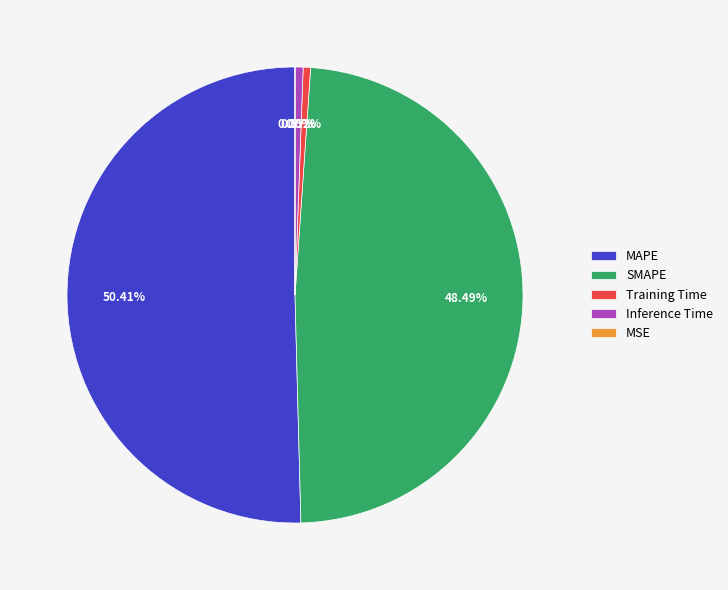

True or false: MAPE accounts for 50% of the total.

True